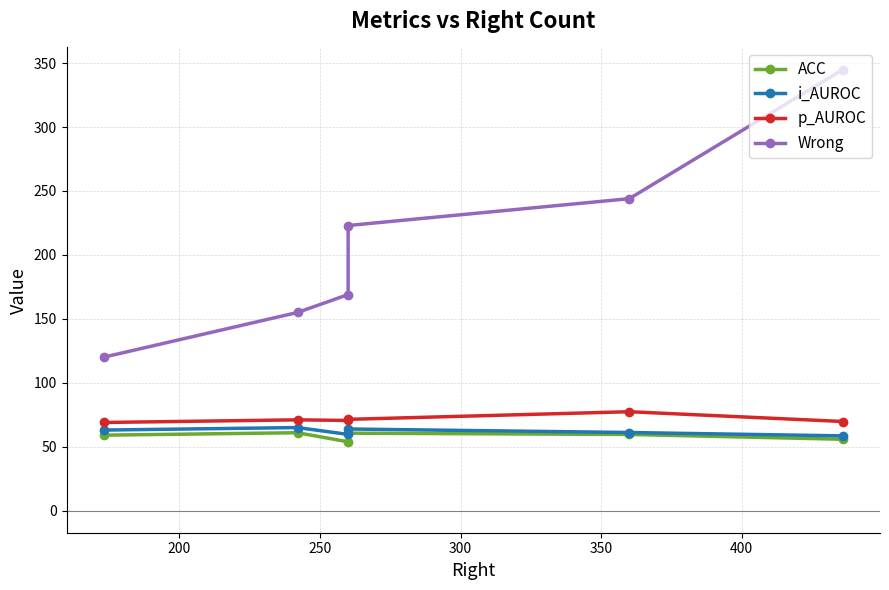

Reading right to left, extract all data points from this chart.

ACC: 55.8	59.6	60.6	53.8	61.0	59.0
i_AUROC: 58.5	61.1	63.9	59.6	65.0	63.0
p_AUROC: 69.7	77.4	71.4	70.5	71.0	69.0
Wrong: 345.0	244.0	223.0	169.0	155.0	120.0